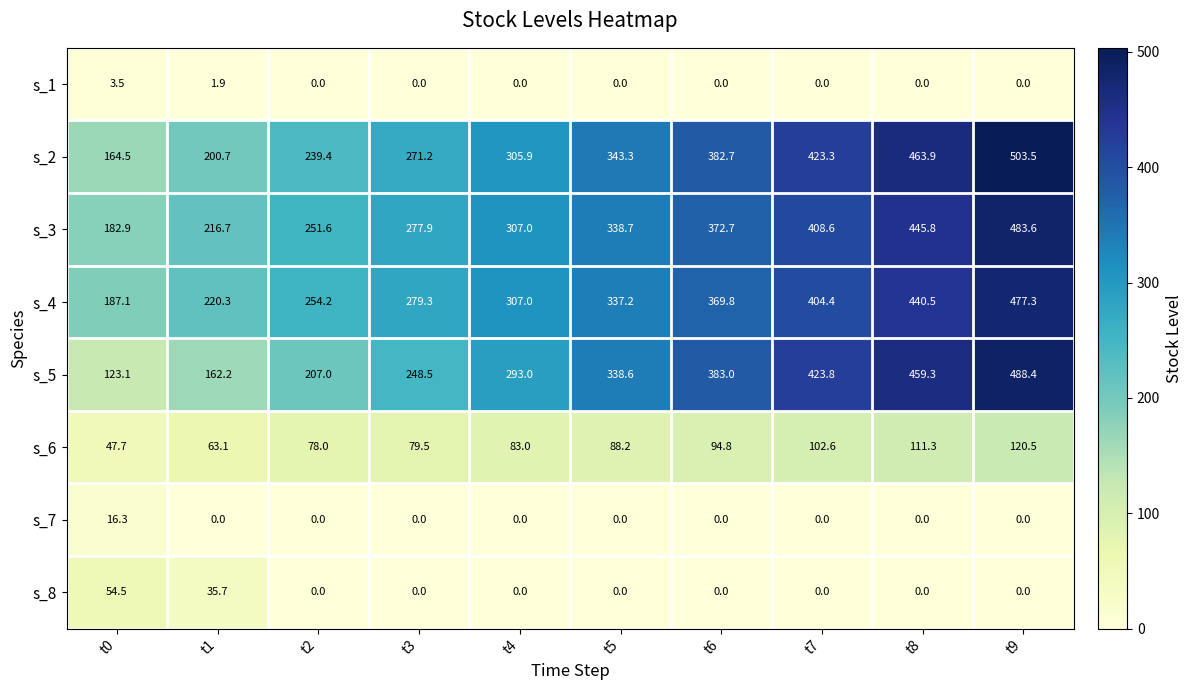

Is it true that s_6 equals 37.9 at t2?

False